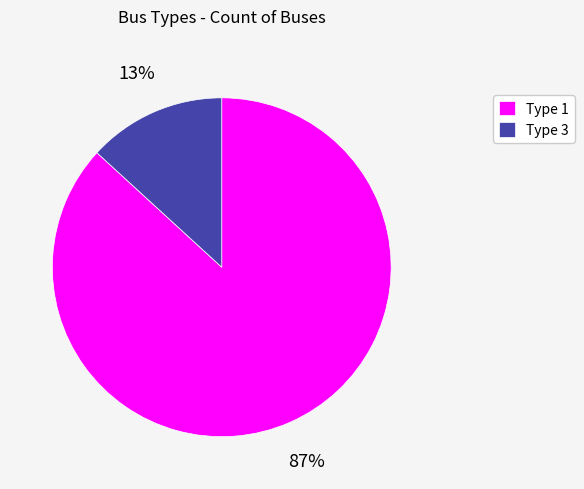

To the nearest percent, what is the combined percentage of Type 3 and Type 1?

100%